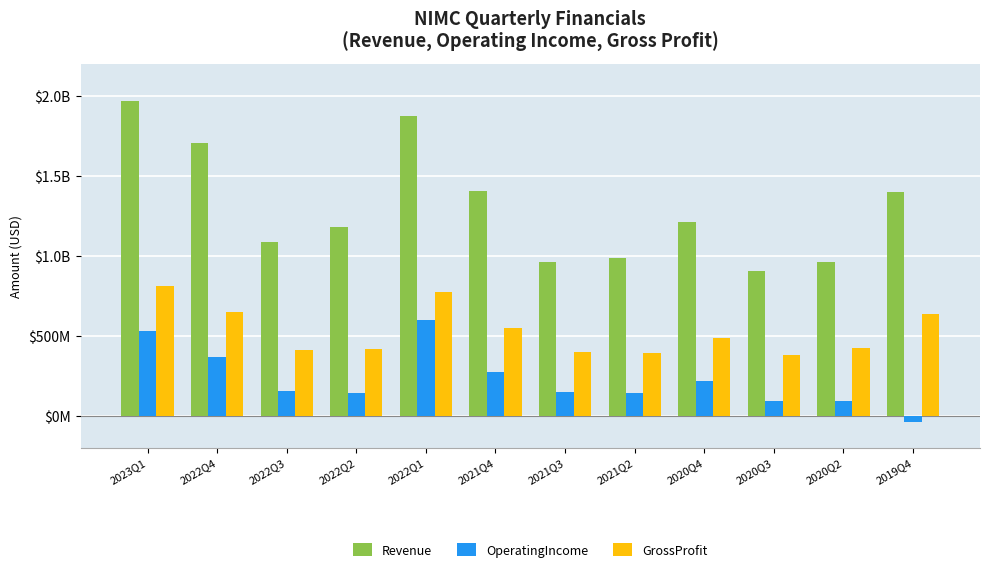

The Revenue series shows 1089500000 at 2022Q3. True or false?

True